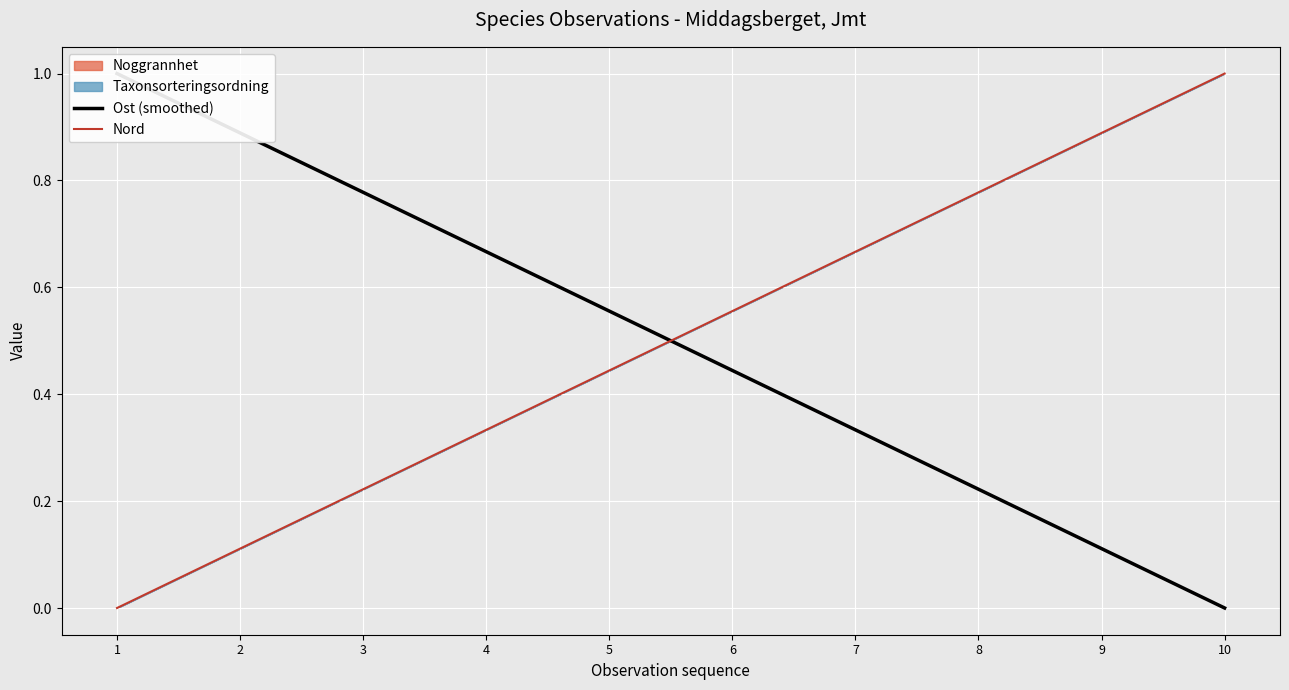

What is the difference between the highest and lowest values at 3?

0.6